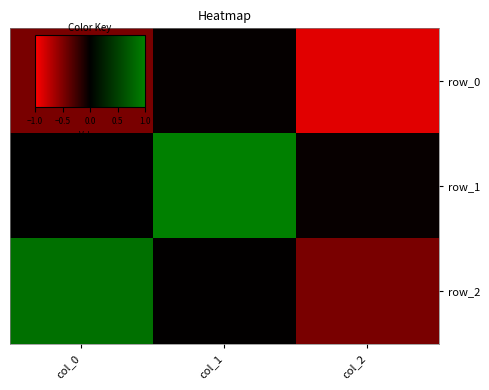

At which label does row_0 reach its minimum?

col_2